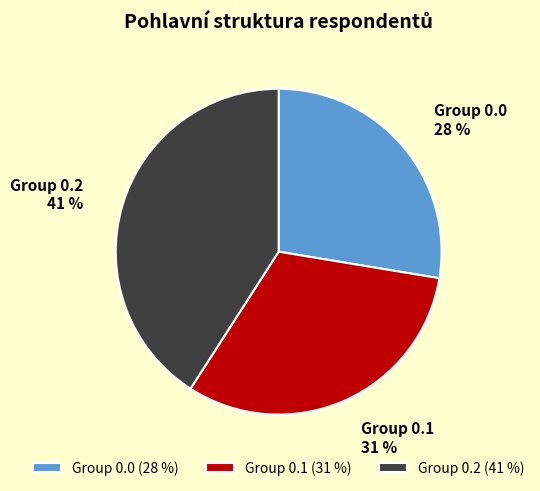

Count the number of slices in the pie.

3